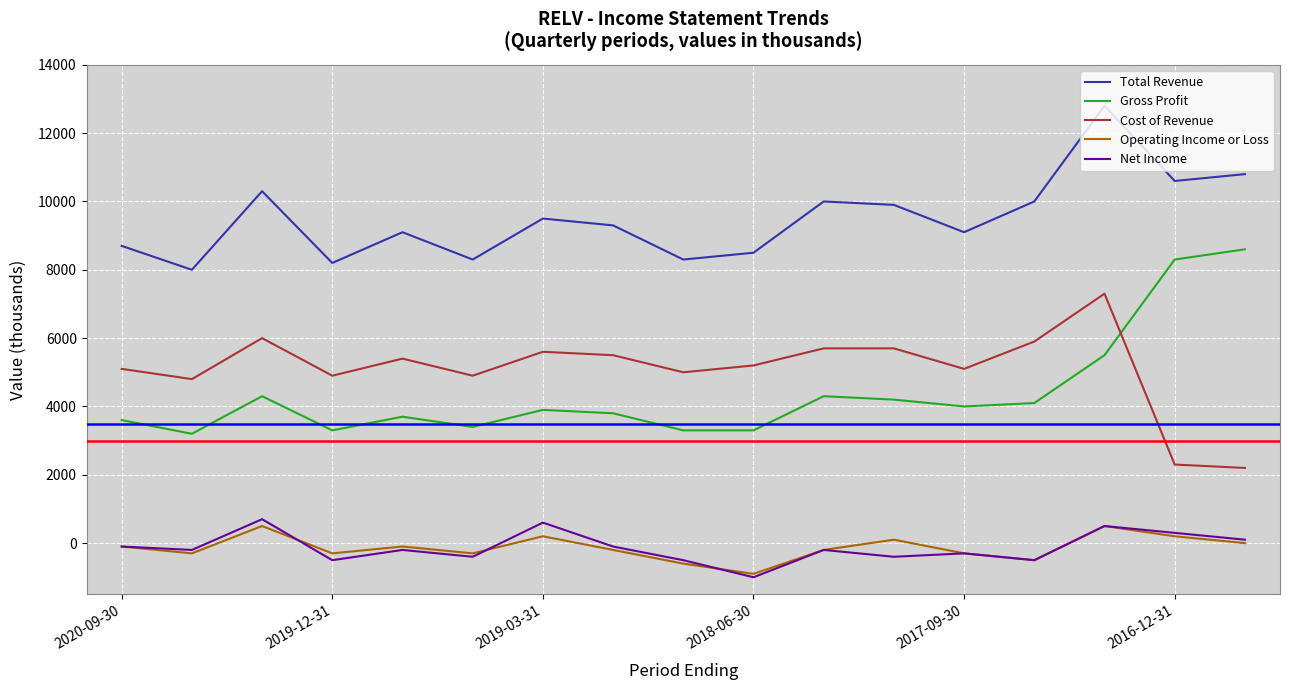

True or false: Total Revenue and Operating Income or Loss intersect in this chart.

False